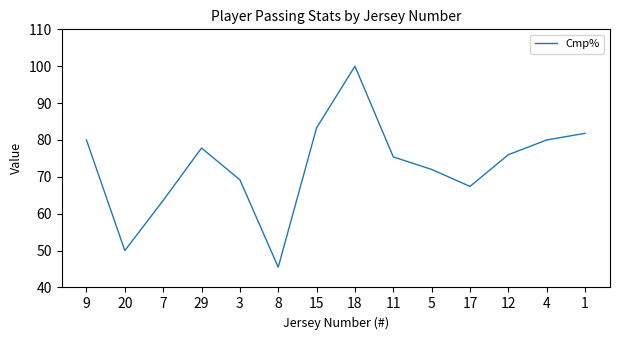

Which has a higher value, 15 or 3?

15